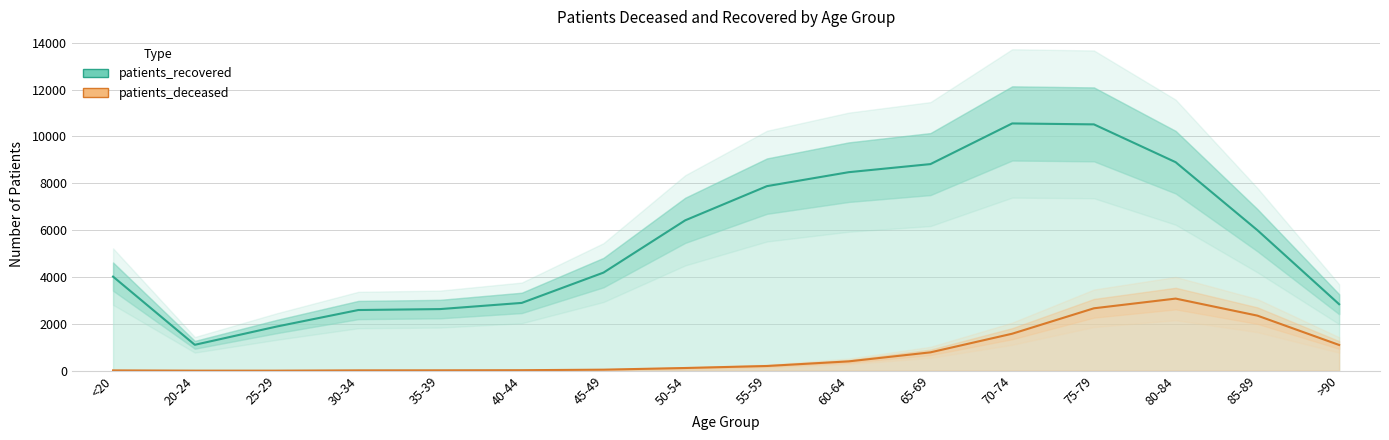

What is the smallest value displayed?

3